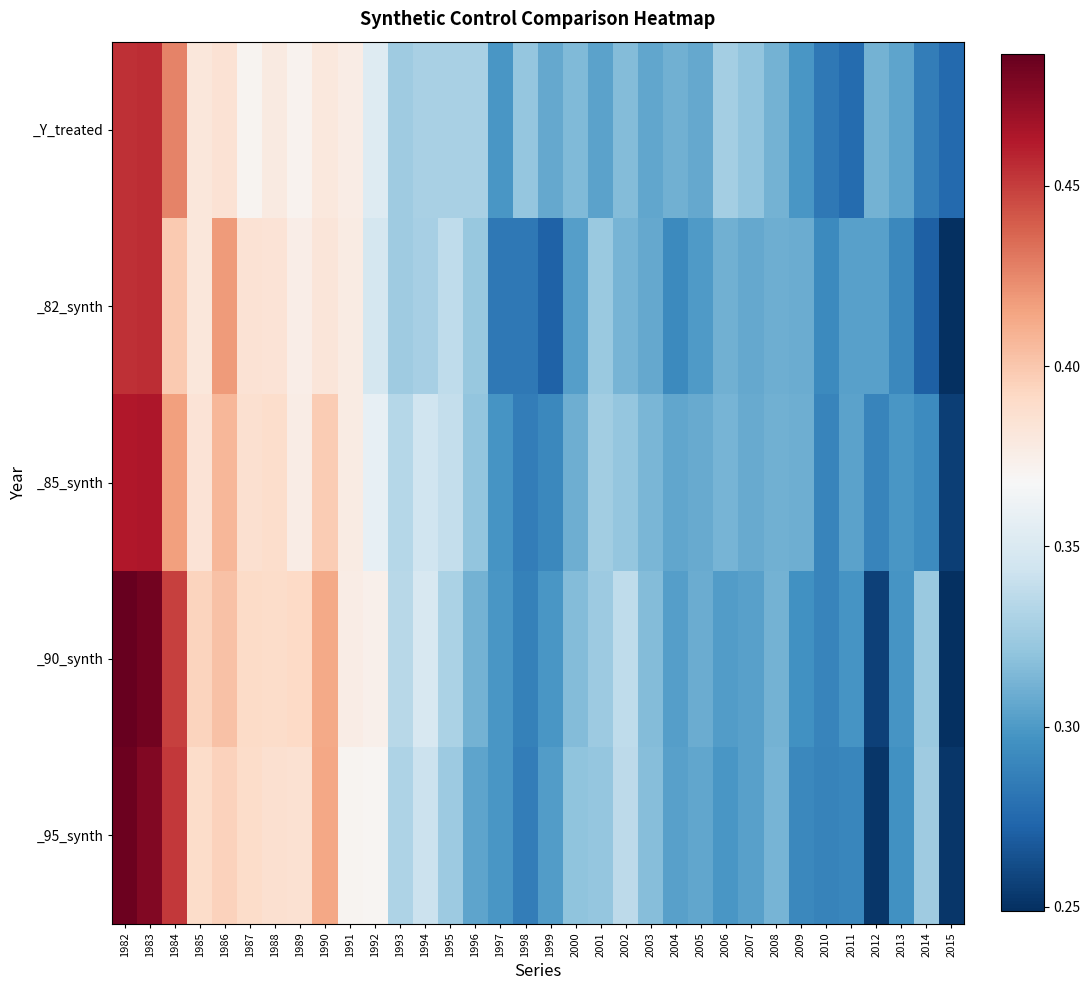

At which category is the sum across all series the highest?

1982